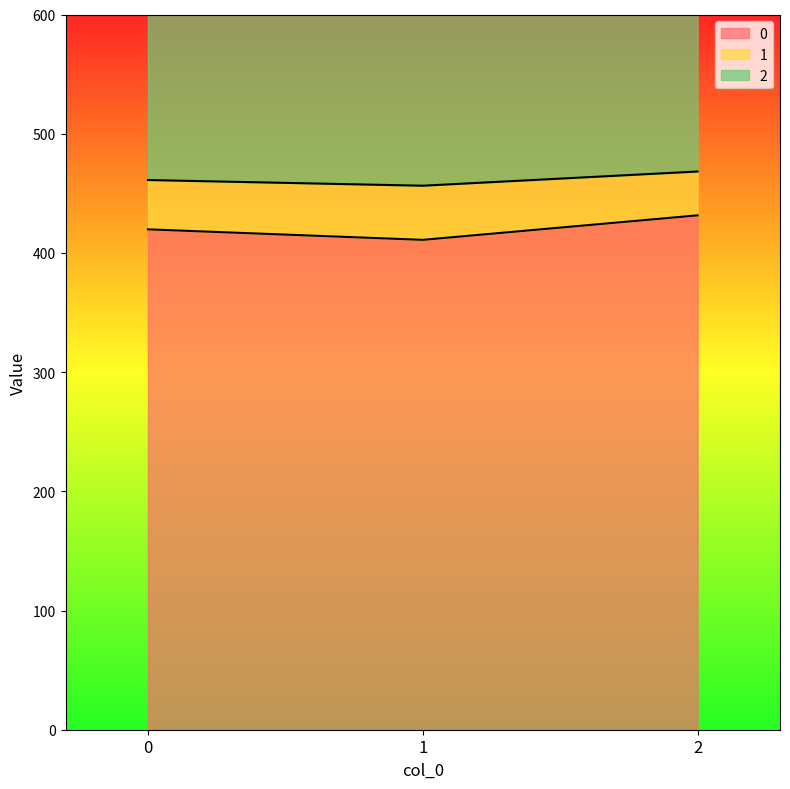

What is the total value across all series at 0?

1879.2